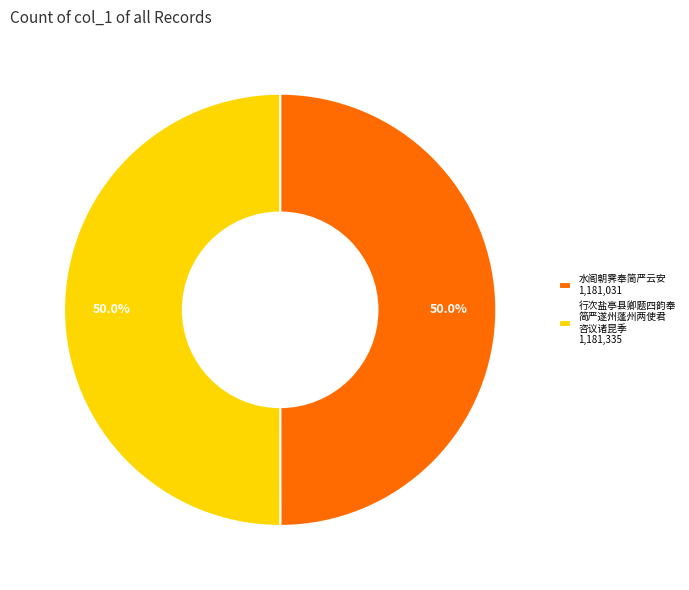

Do 水阁朝霁奉简严云安 1,181,031 and 行次盐亭县卿题四韵奉 简严遂州蓬州两使君 咨议诸昆季 1,181,335 together represent more than half of the pie?

Yes